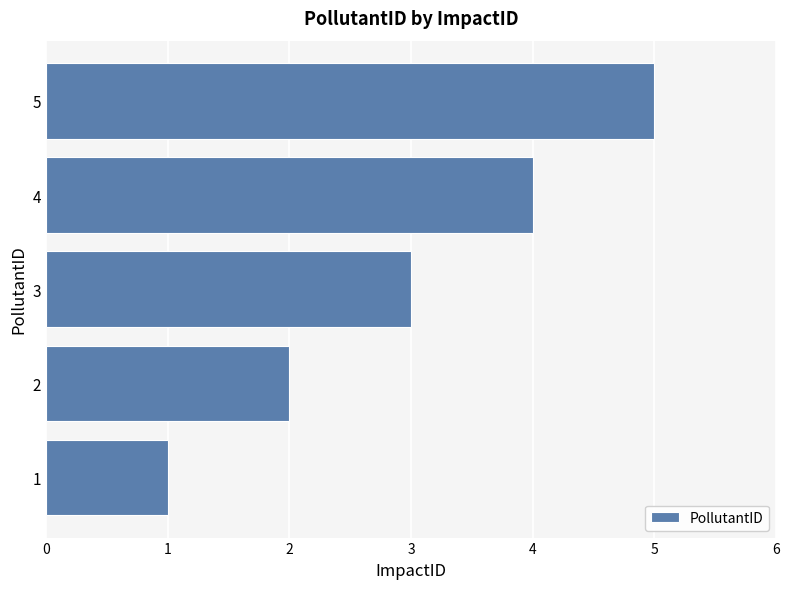

Are the bars grouped side by side (vs. stacked)?

No